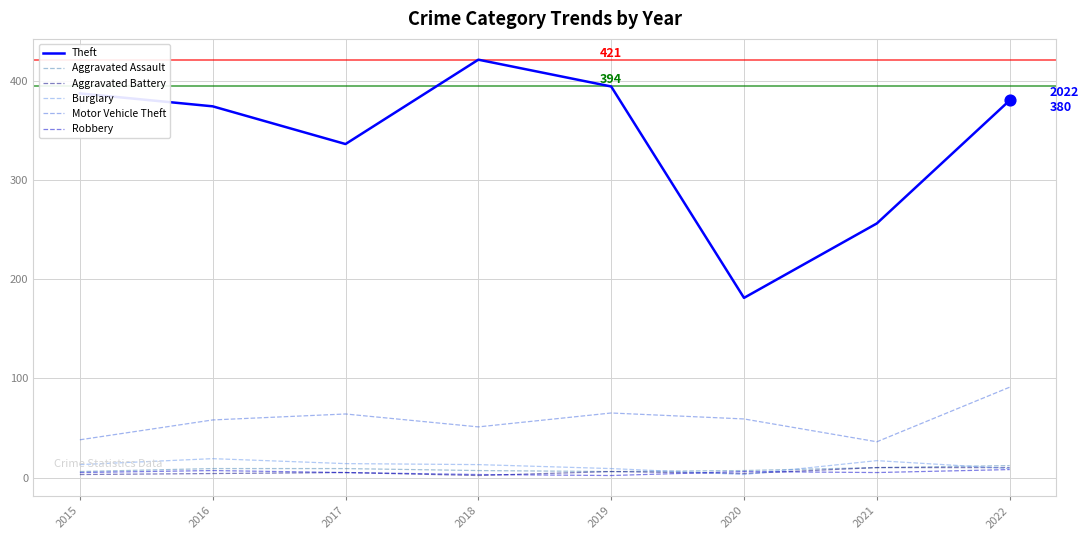

Which series has the largest range (max minus min)?

Theft